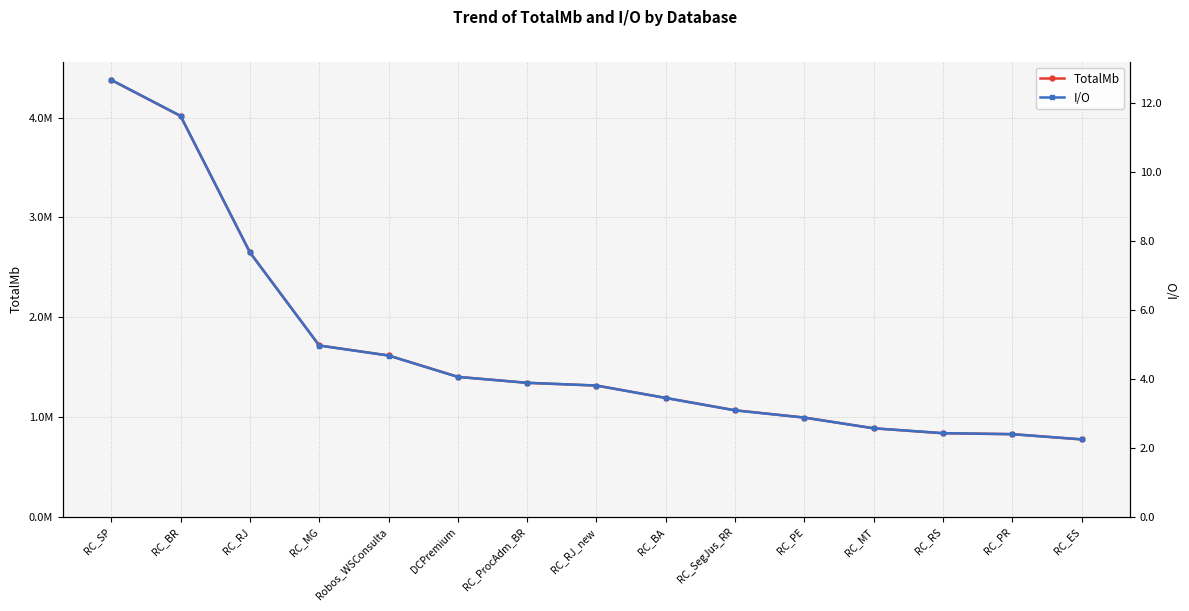

What is the total value across all series at RC_ProcAdm_BR?

1342781.9